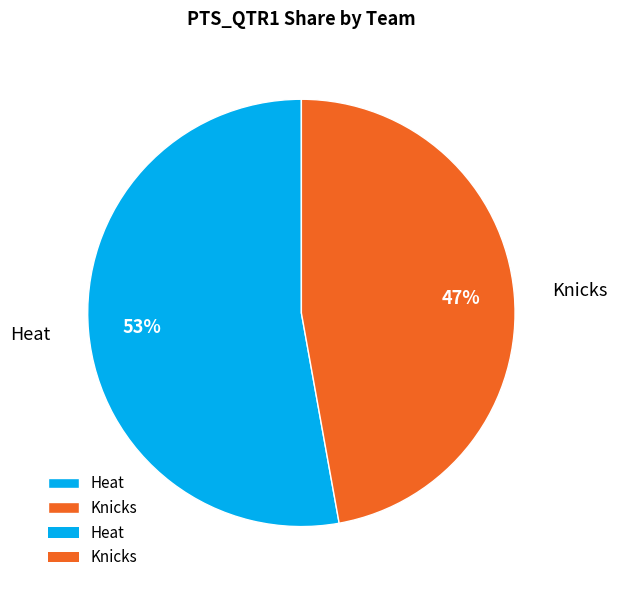

What is the majority slice?

Heat